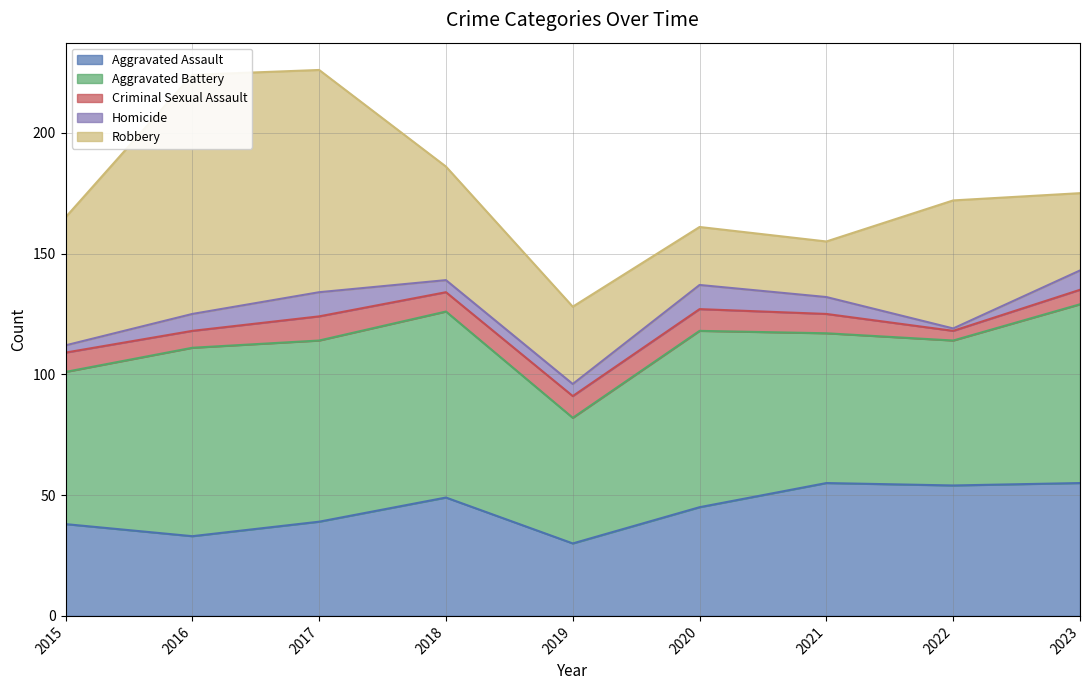

What are all the series names shown in the legend?

Aggravated Assault, Aggravated Battery, Criminal Sexual Assault, Homicide, Robbery